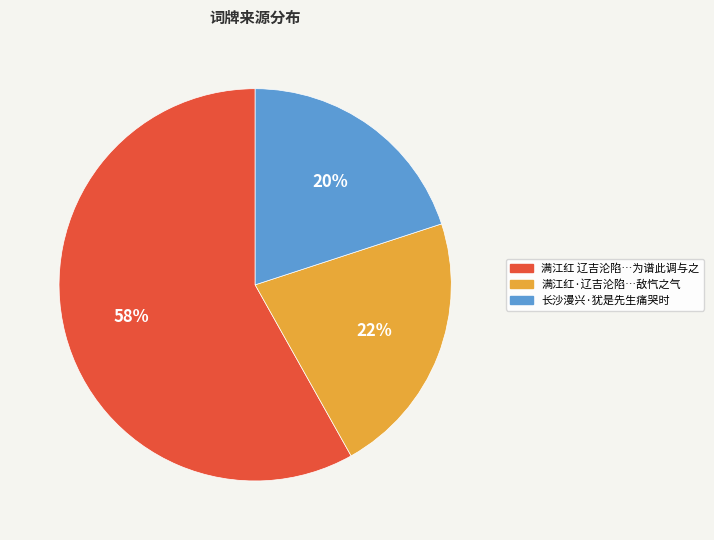

Approximately how many times larger is the value at 满江红 辽吉沦陷…为谱此调与之 compared to 长沙漫兴·犹是先生痛哭时?

2.9